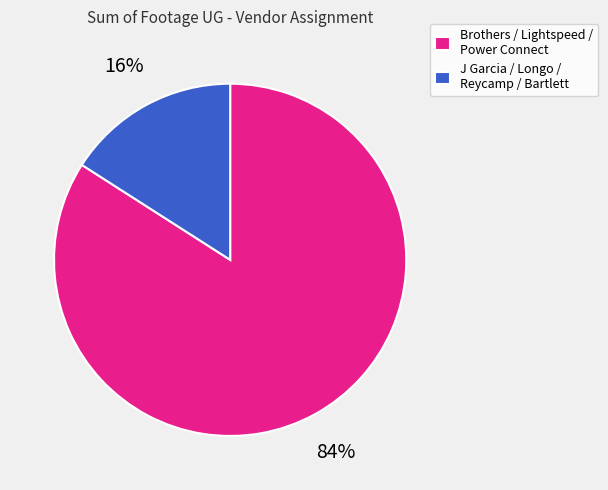

Between J Garcia / Longo / Reycamp / Bartlett and Brothers / Lightspeed / Power Connect, which is larger?

Brothers / Lightspeed / Power Connect